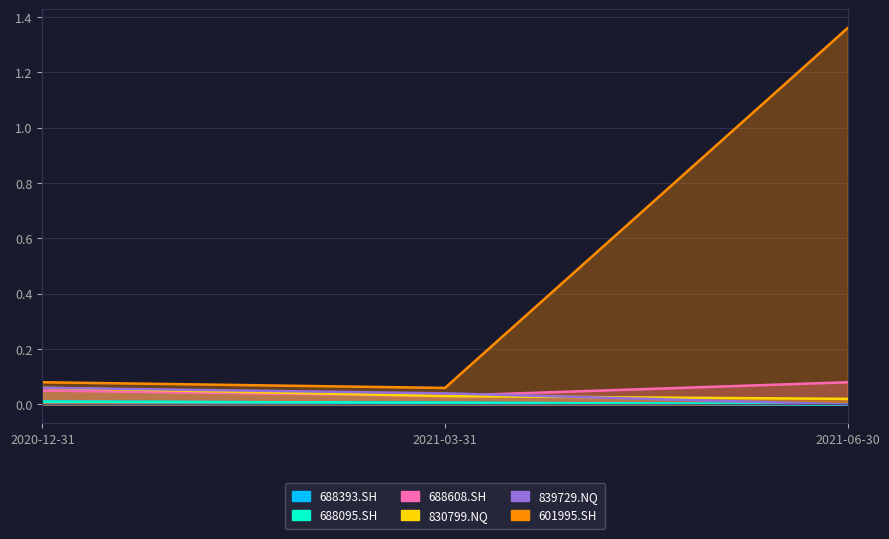

Does the chart display data point markers on the line(s)?

No